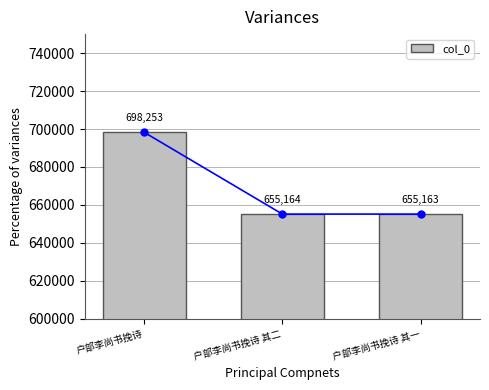

What is the value of the 3rd bar from the left?

655163